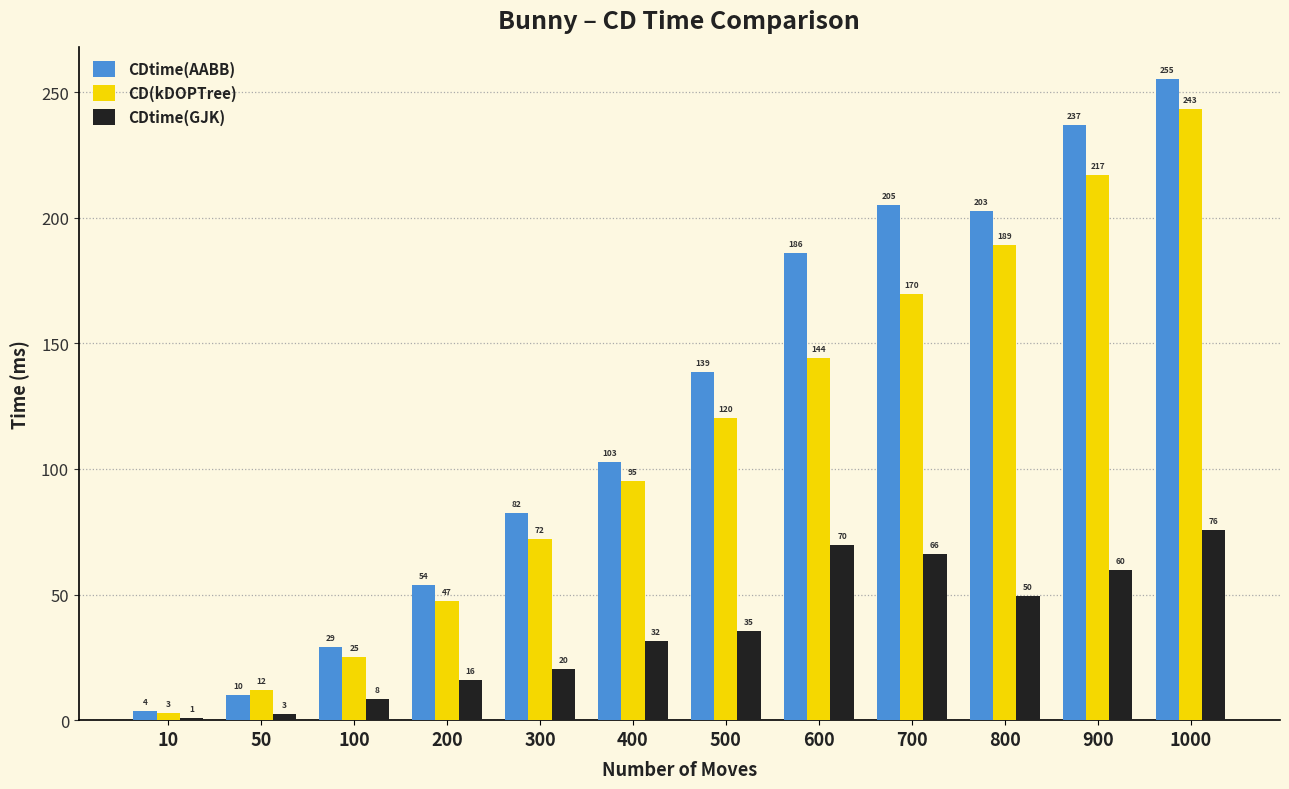

How many bars are there in each group?

3